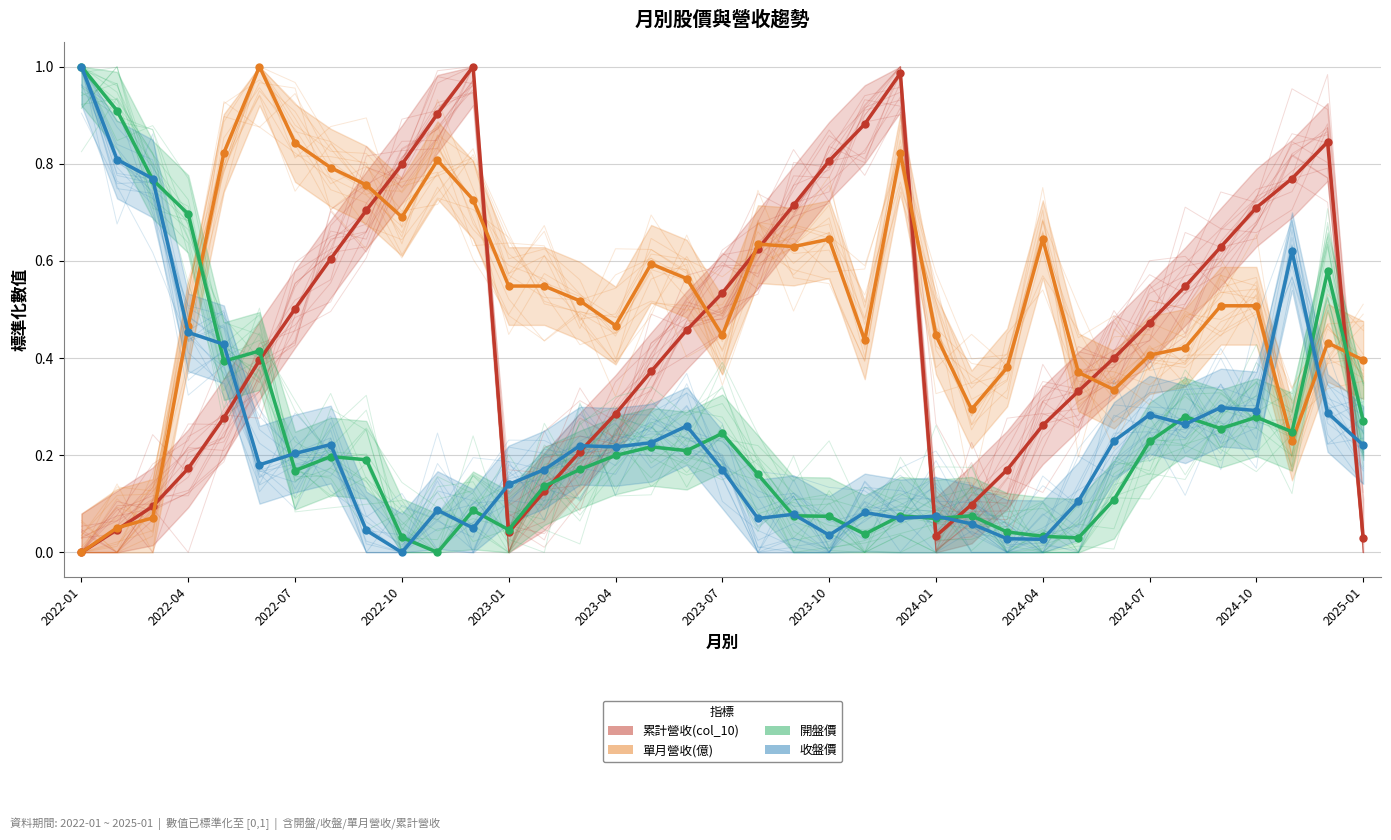

What is the difference between the maximum and minimum values in the 累計營收(col_10) series?

1.0